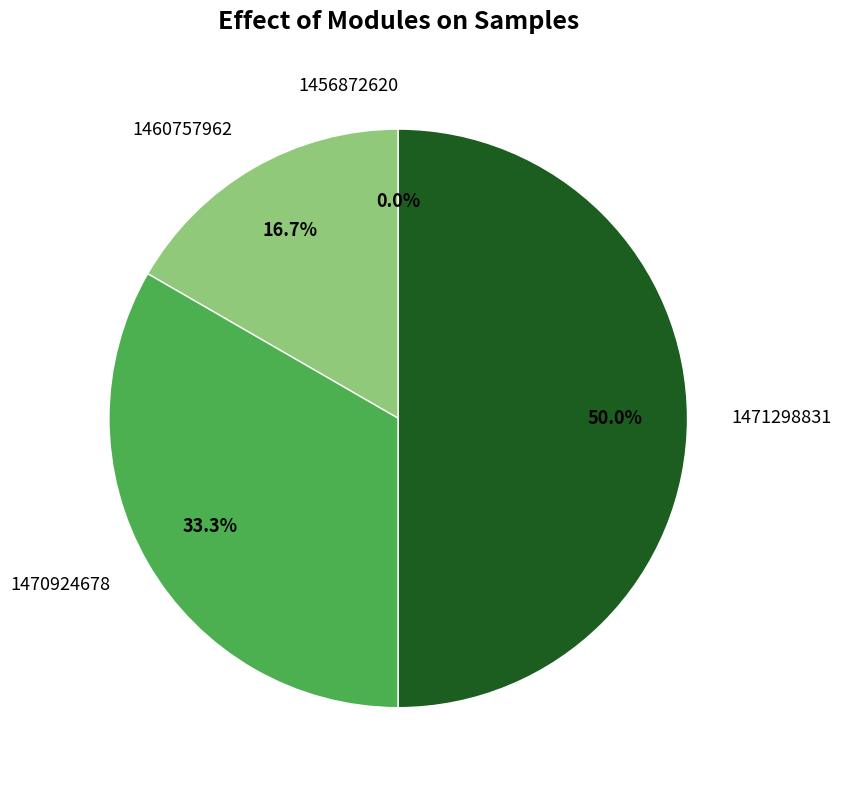

What percentage do 1470924678 and 1471298831 together represent?

83.3%